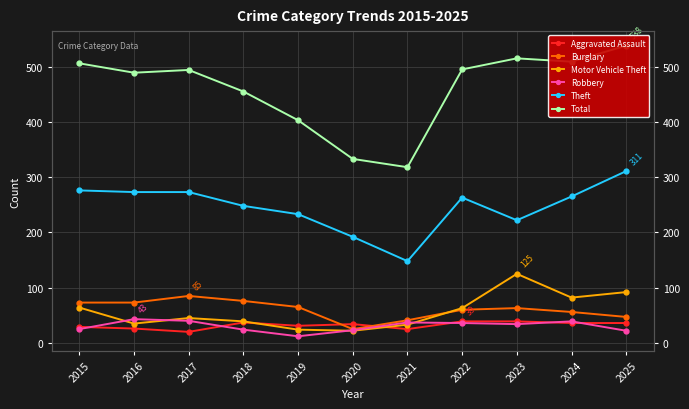

Which category has the highest value across all series?

2025